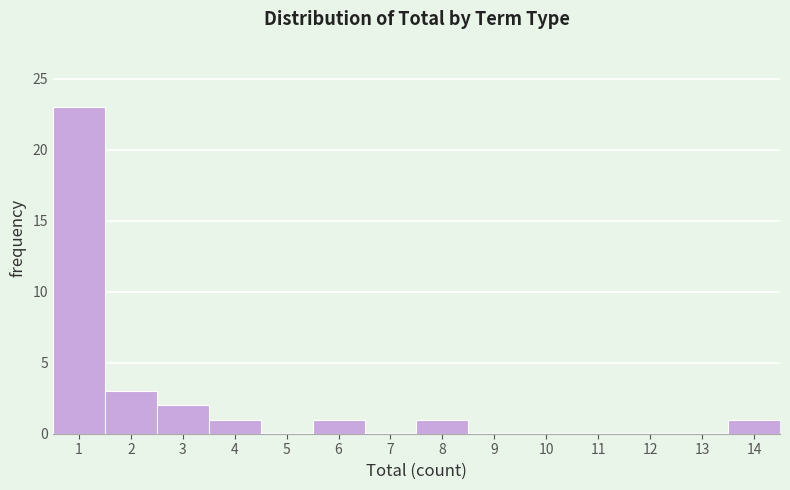

Reading left to right, list every bar in this chart as the range it spans on the x-axis followed by its height. The values are not printed on the chart, so give them approximately, as read against the axis.

0.5 to 1.5: 23
1.5 to 2.5: 3
2.5 to 3.5: 2
3.5 to 4.5: 1
4.5 to 5.5: 0
5.5 to 6.5: 1
6.5 to 7.5: 0
7.5 to 8.5: 1
8.5 to 9.5: 0
9.5 to 10.5: 0
10.5 to 11.5: 0
11.5 to 12.5: 0
12.5 to 13.5: 0
13.5 to 14.5: 1